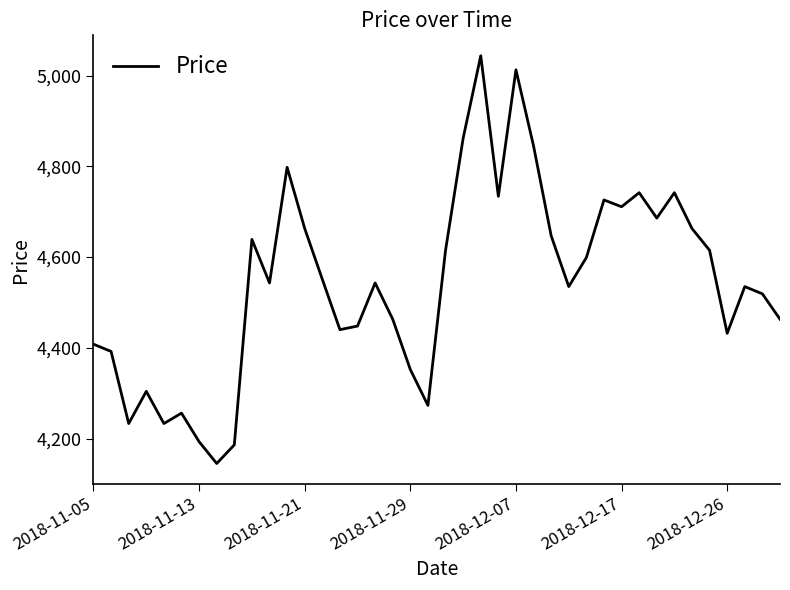

What is the maximum value shown in the chart?

5044